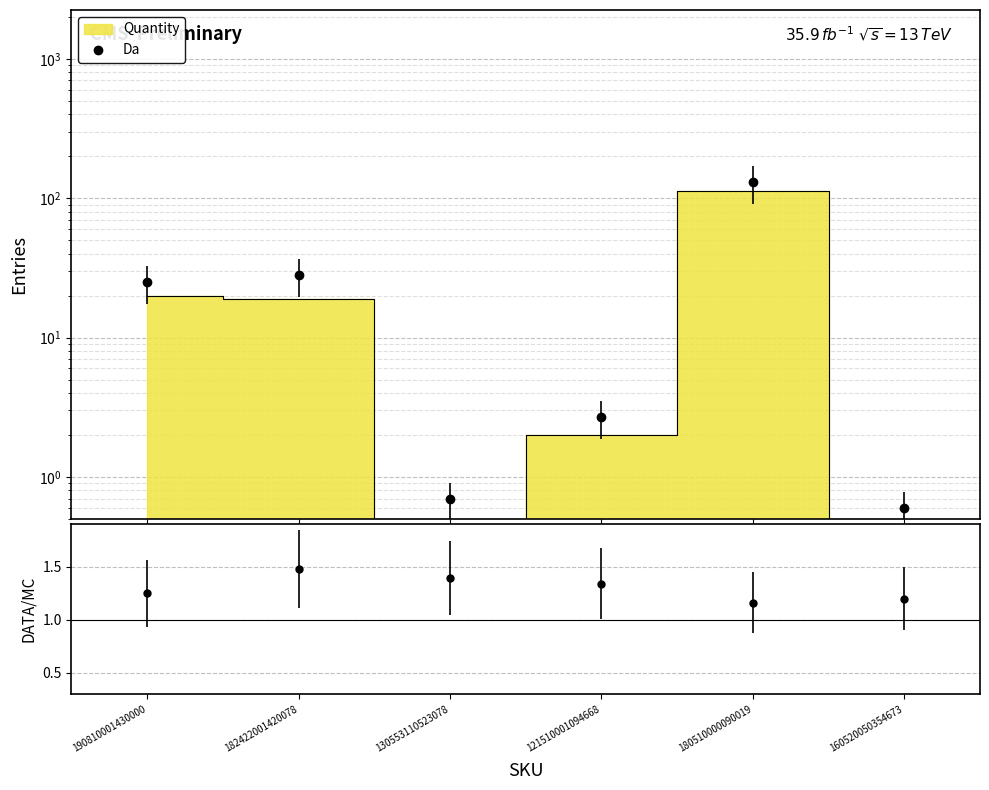

How many interior local peaks (higher than both neighbors) does the data have?

2